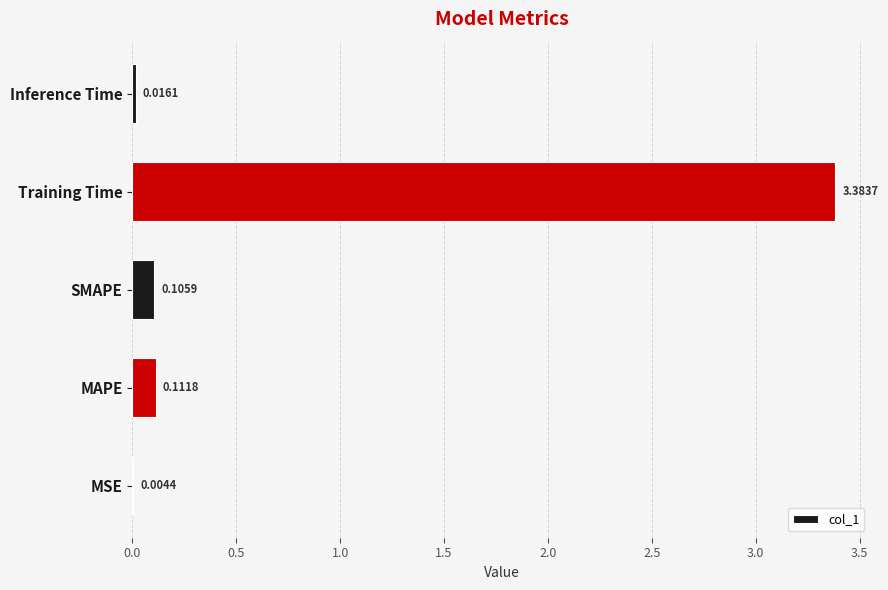

What is the change in value from MSE to MAPE?

+0.1